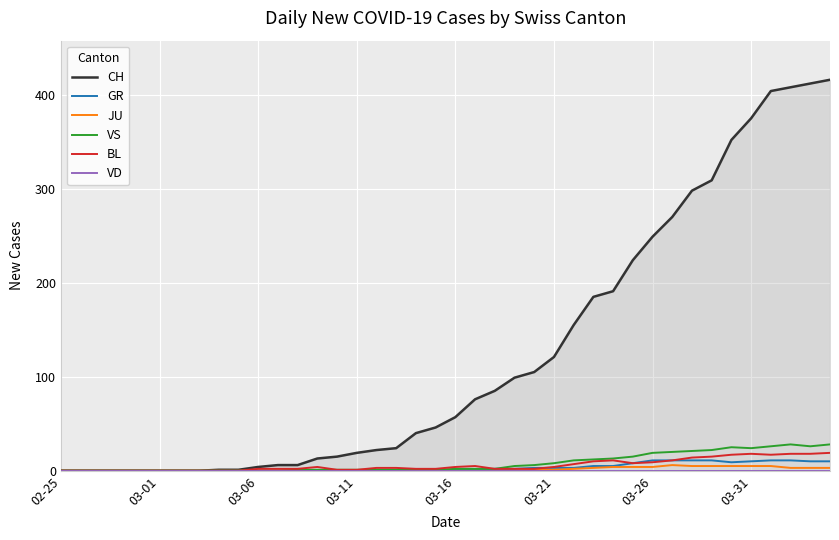

Reading right to left, extract all data points from this chart.

CH: 416	412	408	404	375	352	309	298	270	249	224	191	185	155	121	105	99	85	76	57	46	40	24	22	19	15	13	6	6	4	1	1	0	0	0	0	0	0	0	0
GR: 10	10	11	11	10	9	11	11	11	11	8	5	5	3	3	3	2	2	1	1	0	1	0	0	0	0	0	0	0	0	0	0	0	0	0	0	0	0	0	0
JU: 3	3	3	5	5	5	5	5	6	4	4	4	3	2	1	1	0	0	0	0	0	0	0	0	0	0	0	0	0	0	0	0	0	0	0	0	0	0	0	0
VS: 28	26	28	26	24	25	22	21	20	19	15	13	12	11	8	6	5	2	2	2	1	1	1	1	1	1	1	1	0	0	0	0	0	0	0	0	0	0	0	0
BL: 19	18	18	17	18	17	15	14	11	9	8	11	10	7	4	2	2	2	5	4	2	2	3	3	1	1	4	2	2	2	0	0	0	0	0	0	0	0	0	0
VD: 0	0	0	0	0	0	0	0	0	0	0	0	0	0	0	0	0	0	0	0	0	0	0	0	0	0	0	0	0	0	0	0	0	0	0	0	0	0	0	0